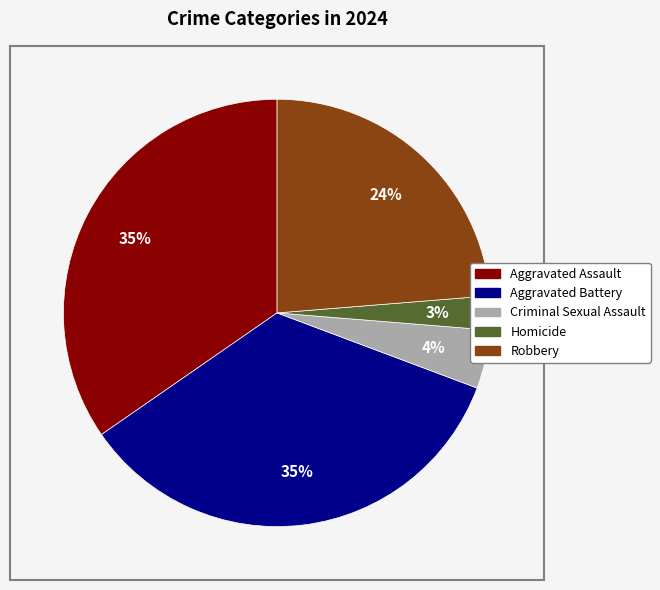

Do Homicide and Criminal Sexual Assault together represent more than half of the pie?

No